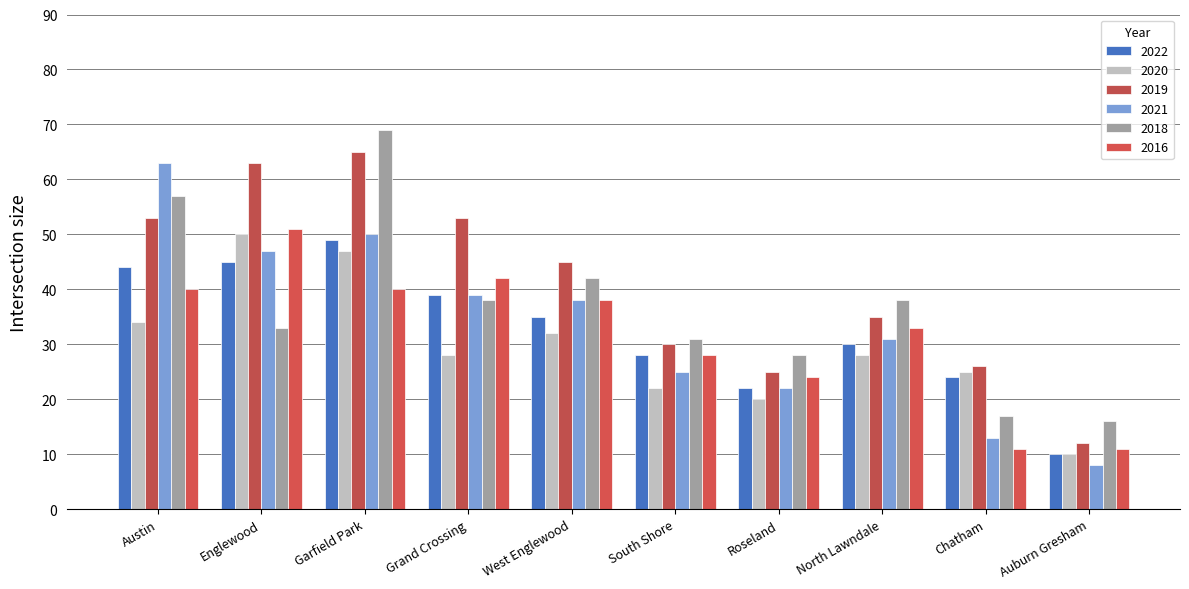

What is the label of the 6th bar from the left?

South Shore